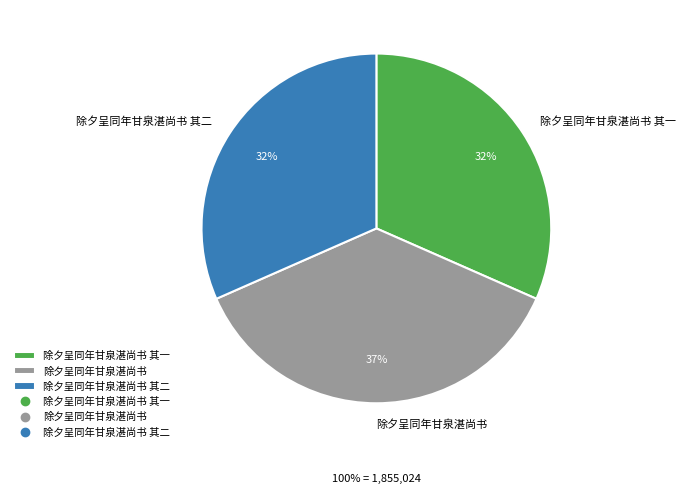

Is 除夕呈同年甘泉湛尚书 其二 the majority of the pie?

No